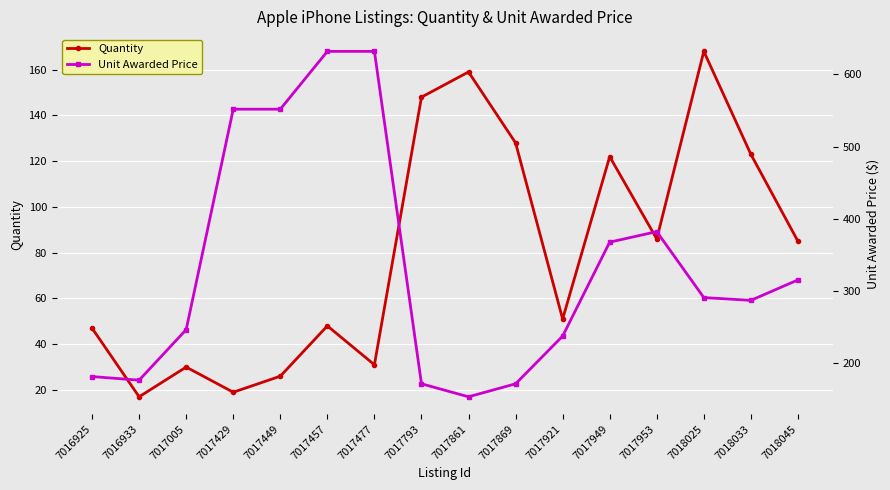

What is the approximate value of Quantity at 7017793?

148